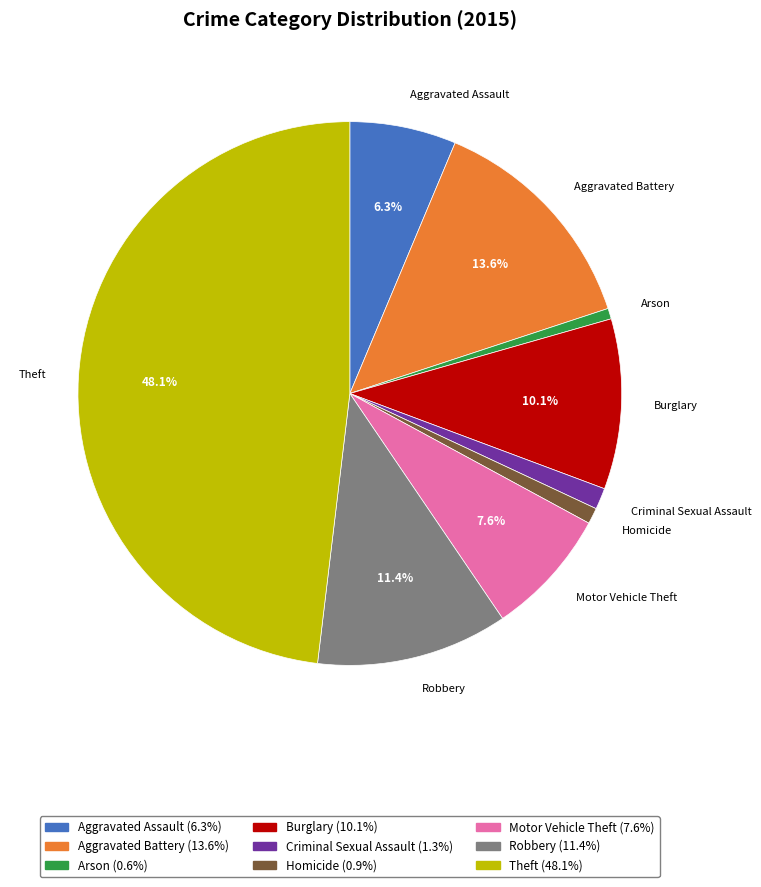

Is it true that Aggravated Assault is 16% of the pie?

False